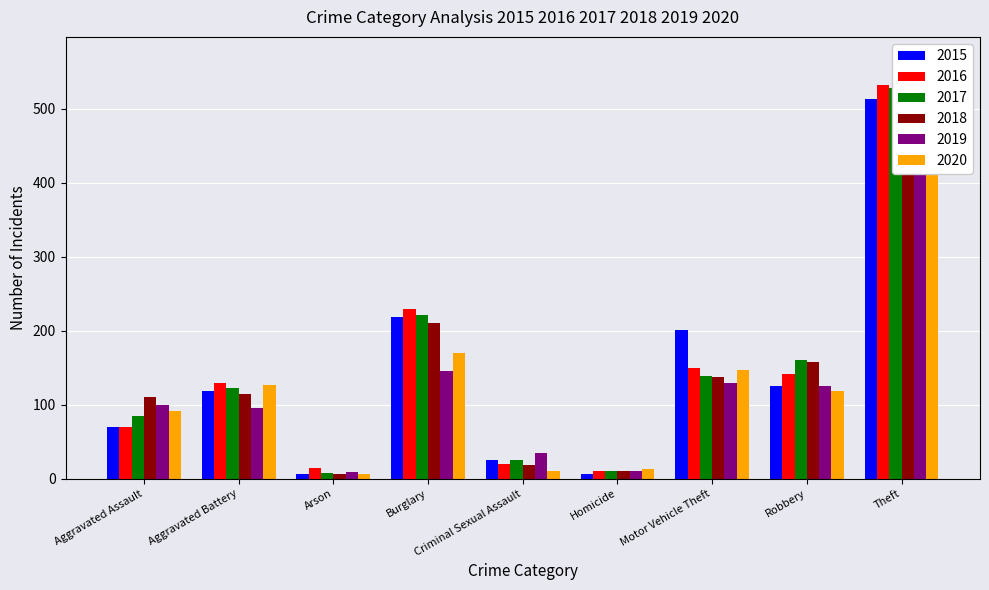

At how many categories does at least one series exceed 219?

2